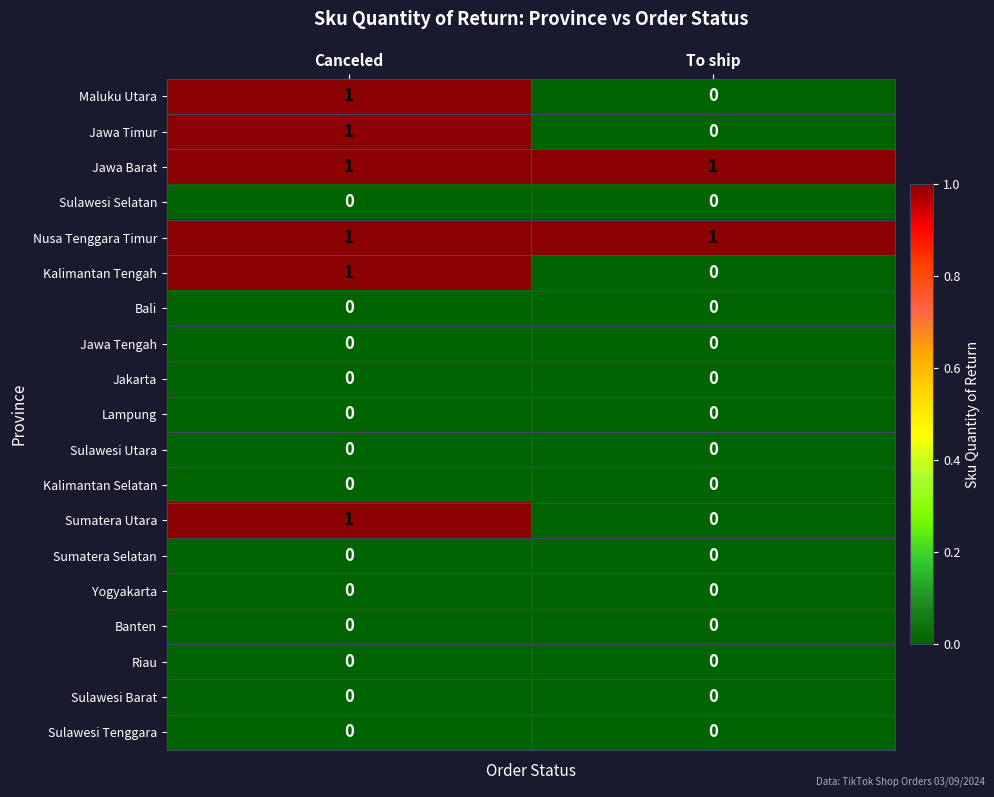

At which category is the sum across all series the highest?

Canceled